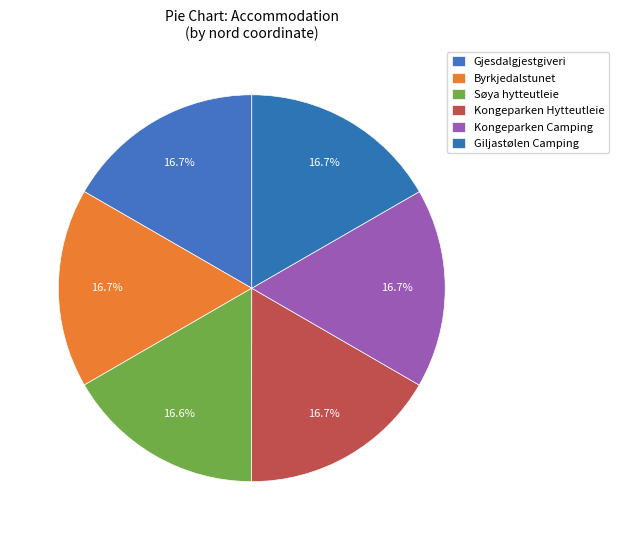

What is the smallest slice in the pie chart?

Søya hytteutleie